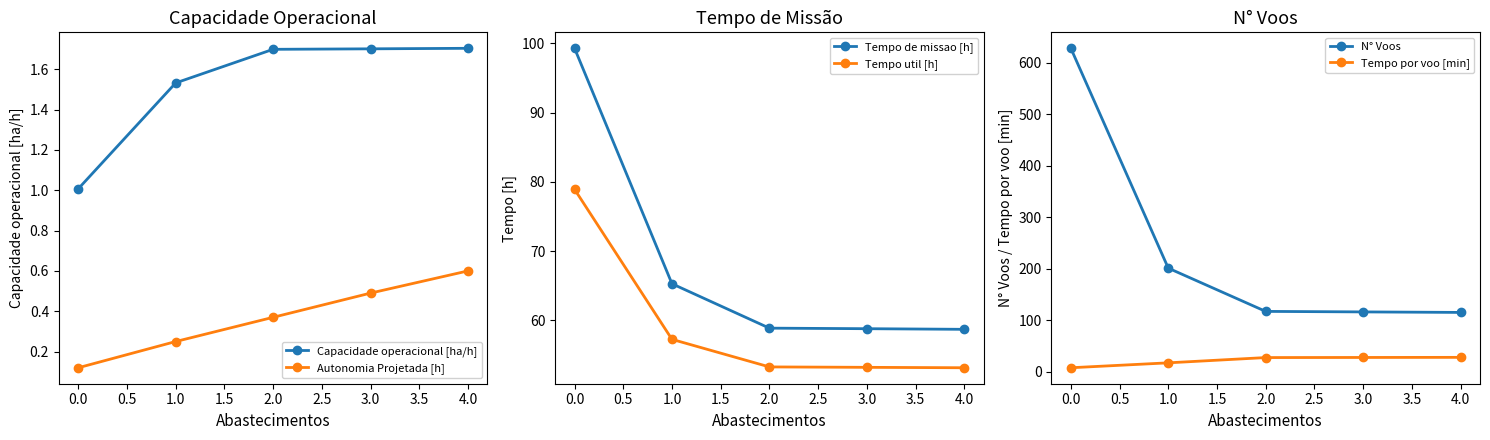

True or false: Capacidade operacional [ha/h] has a value of 1.0 at 0.0.

True